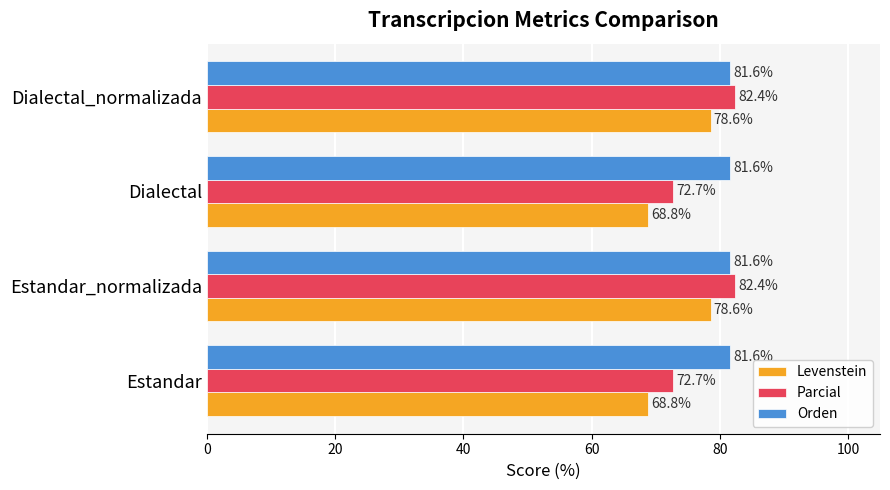

What is the average value of the Parcial series?

77.5